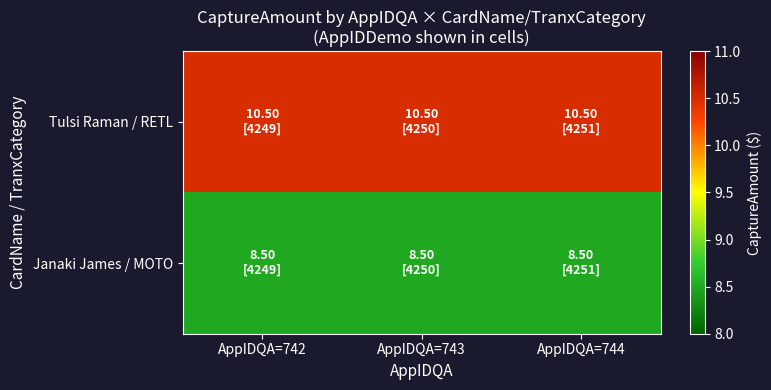

Rank the series by their average value, from lowest to highest.

Janaki James / MOTO, Tulsi Raman / RETL